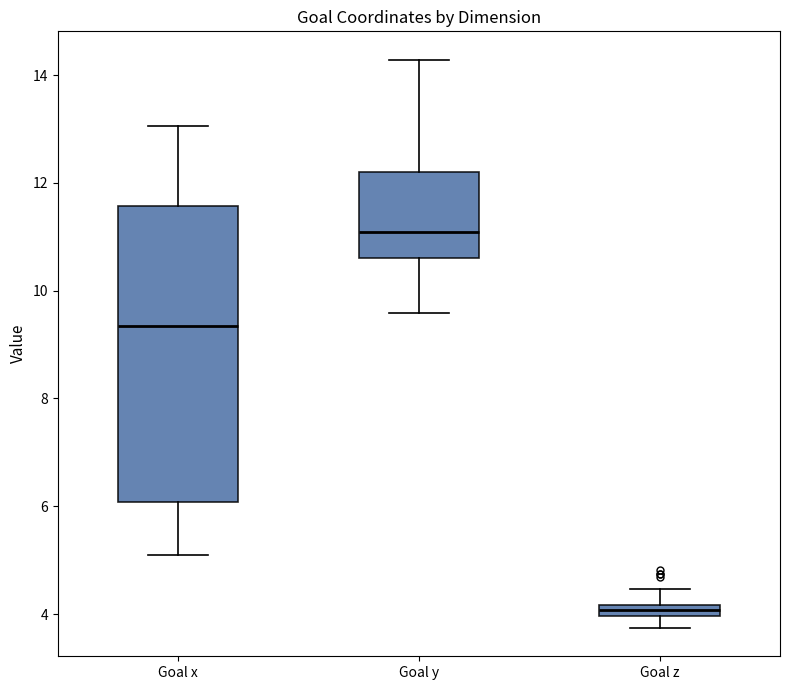

Which box has the lowest median line?

Goal z